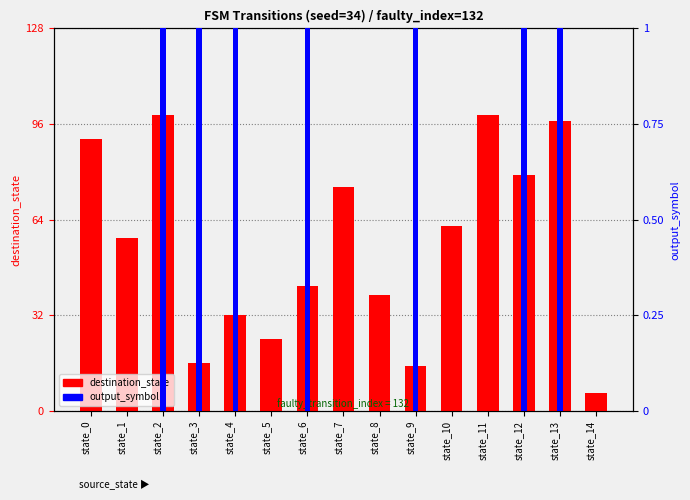

Is the value of destination_state at state_0 greater than the value of output_symbol at state_11?

Yes